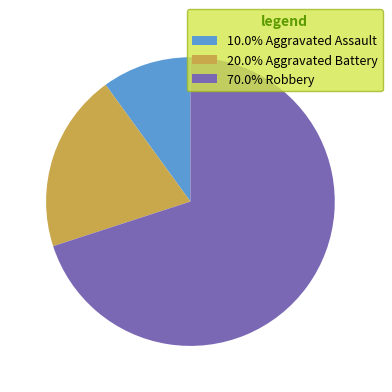

Approximately how many times larger is the value at 20.0% Aggravated Battery compared to 70.0% Robbery?

0.3